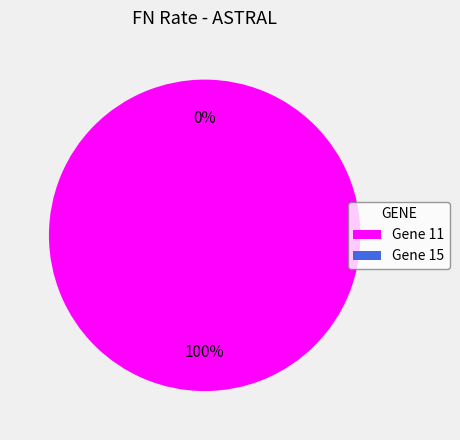

How many slices are in this pie chart?

2